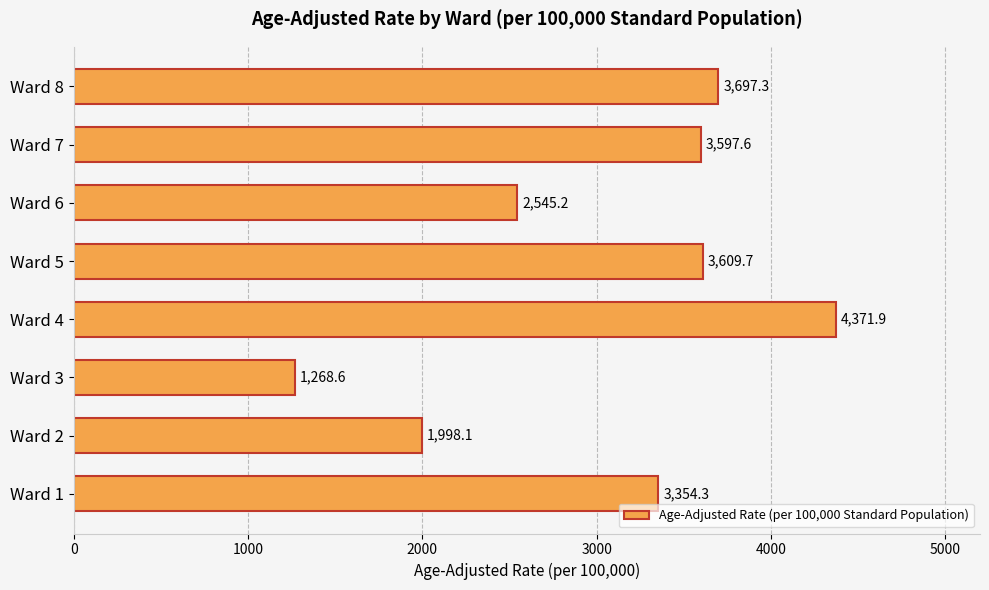

What is the sum of the values at Ward 7 and Ward 4?

7969.5